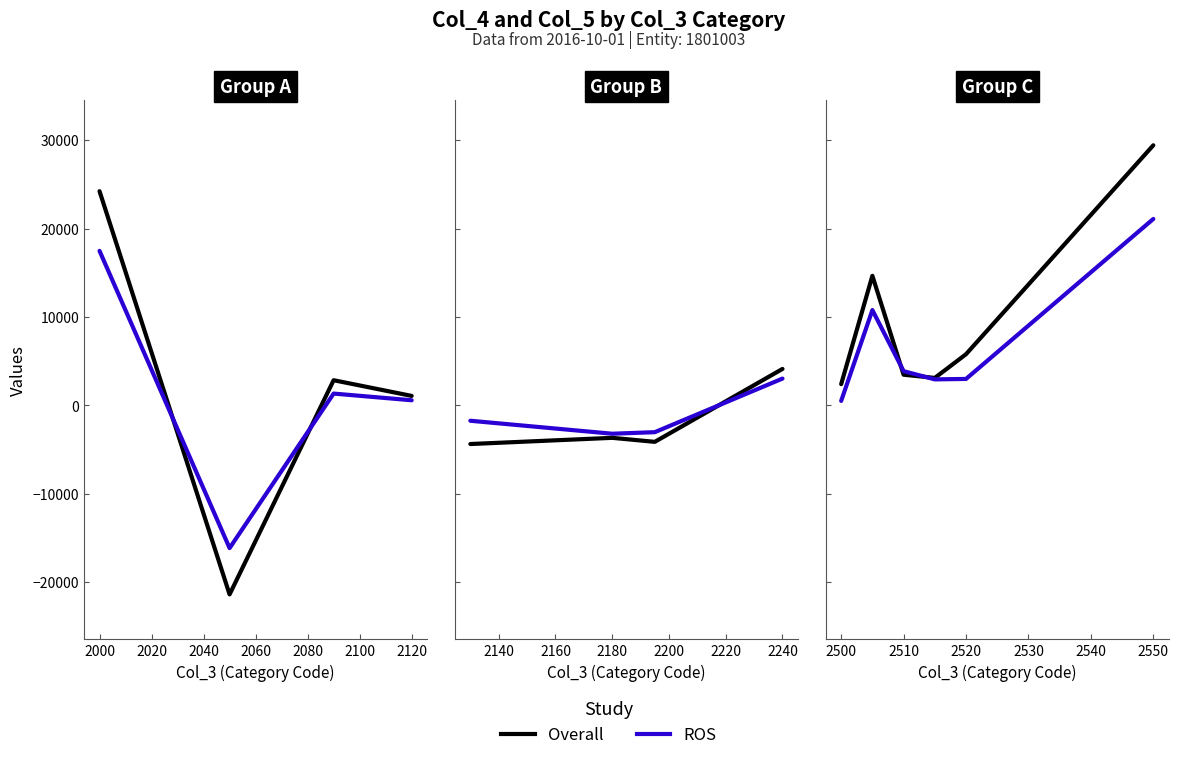

What is the average value of the Overall series?

1691.6